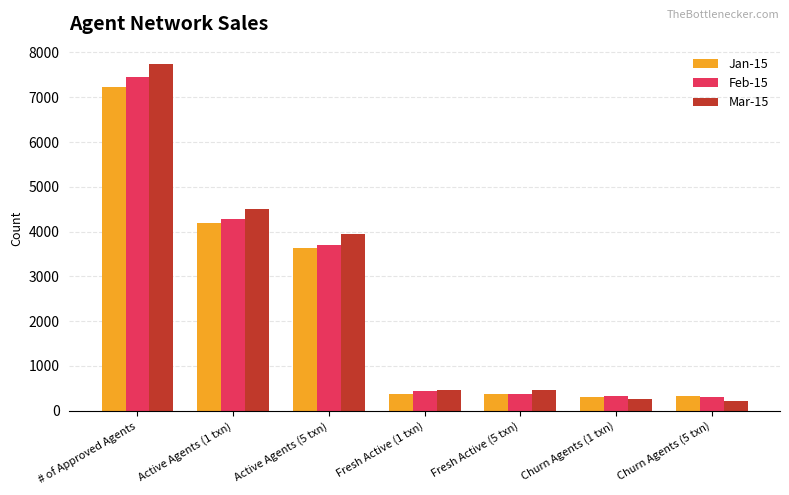

Which series has the largest total across all categories?

Mar-15